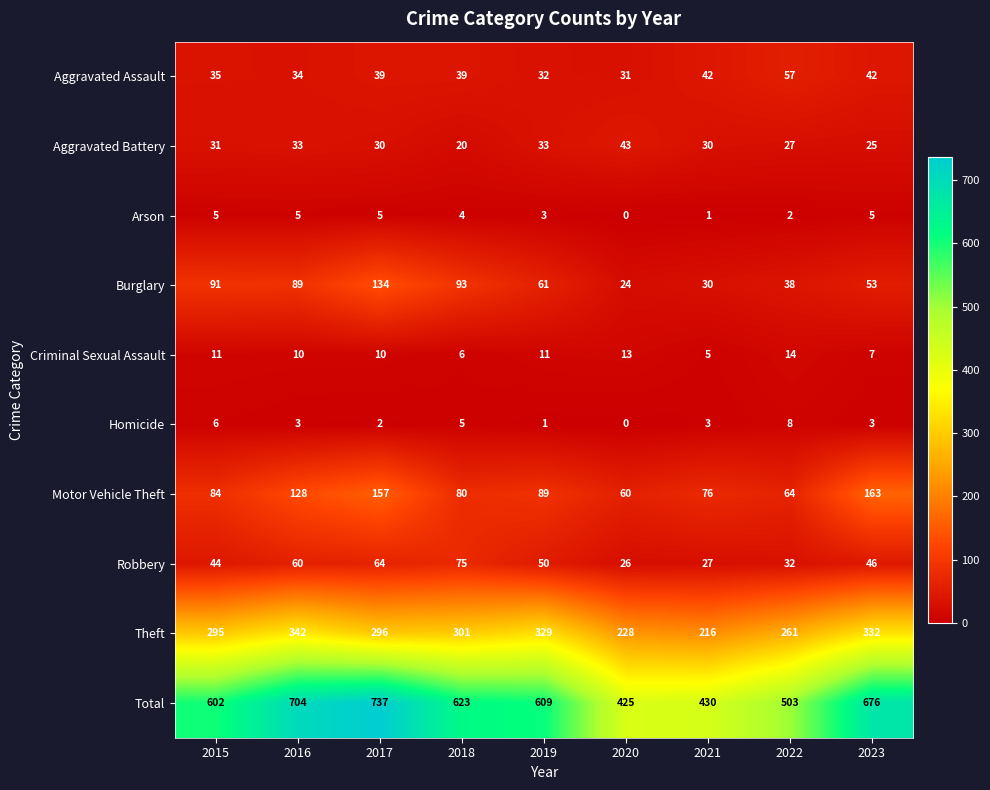

The Homicide series shows 8 at 2022. True or false?

True